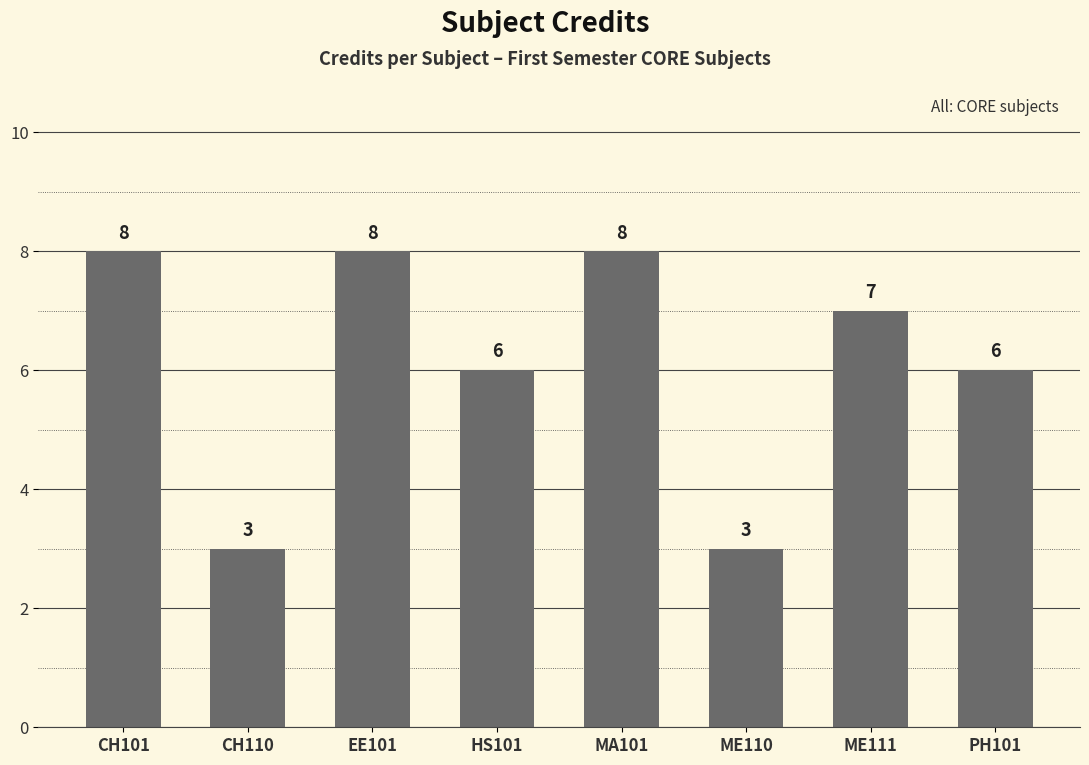

What is the value of the 2nd bar from the left?

3